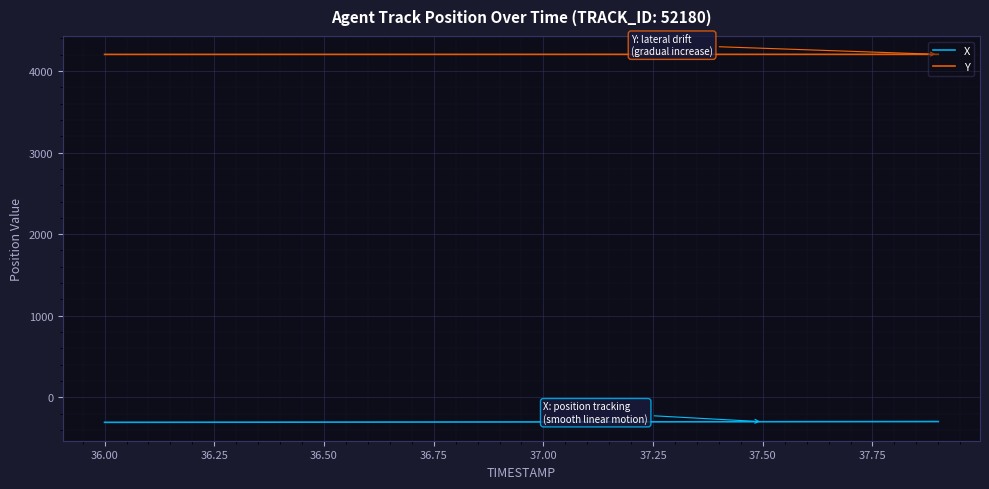

True or false: X and Y cross at least once.

False